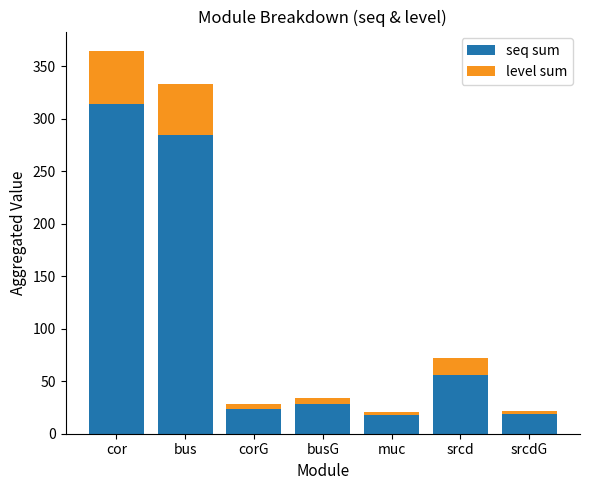

Where is seq sum nearest to the value 166?

srcd